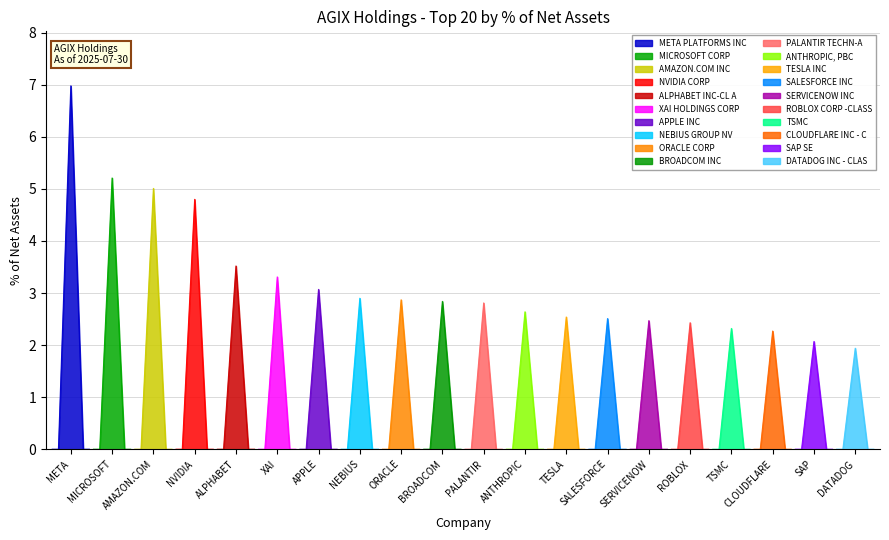

What is the smallest value displayed?

1.9